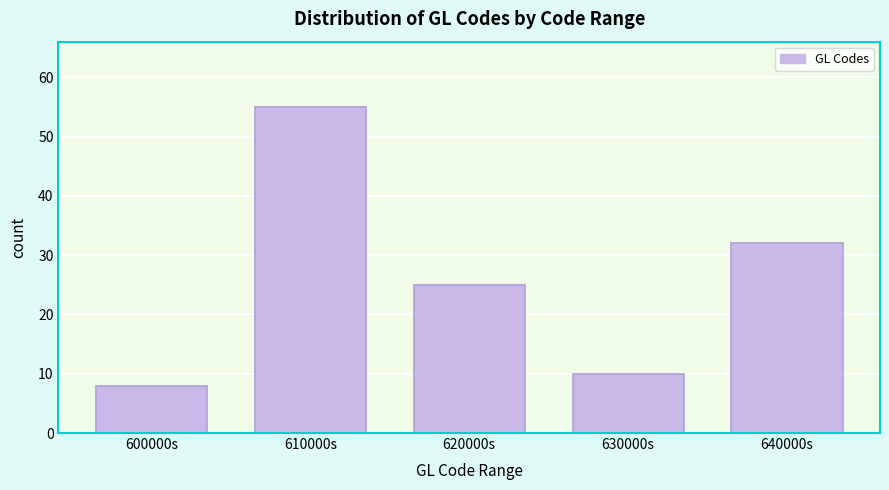

Reading right to left, what are all the values shown in this chart?

32	10	25	55	8